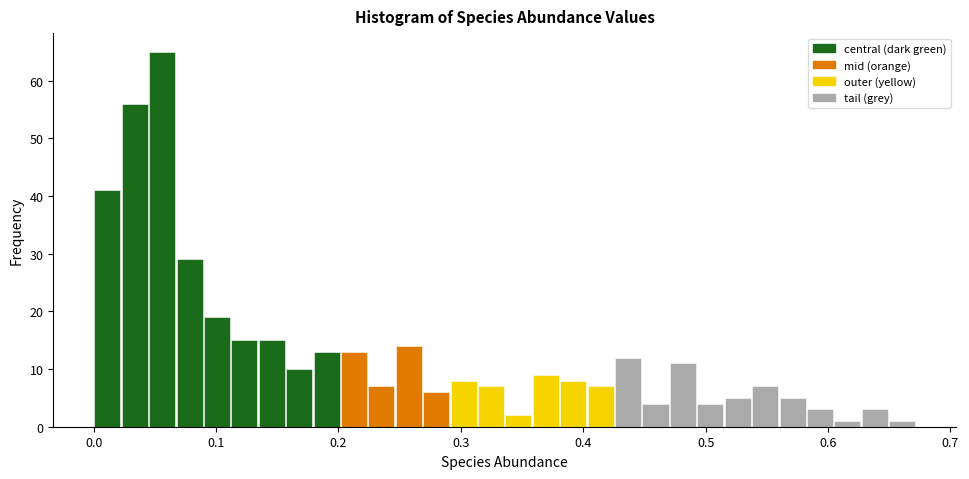

Read against the x-axis, roughly where is the centre of the tallest bar?

0.06